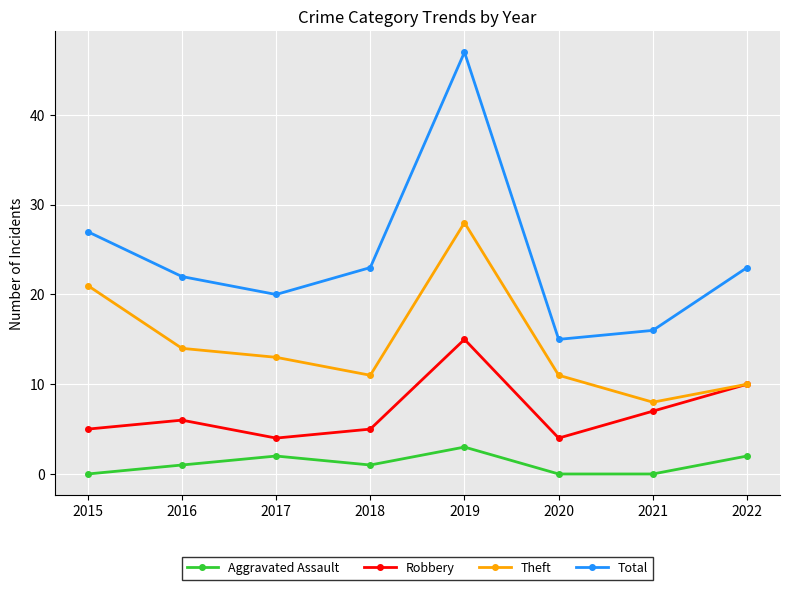

True or false: Aggravated Assault and Total cross at least once.

False